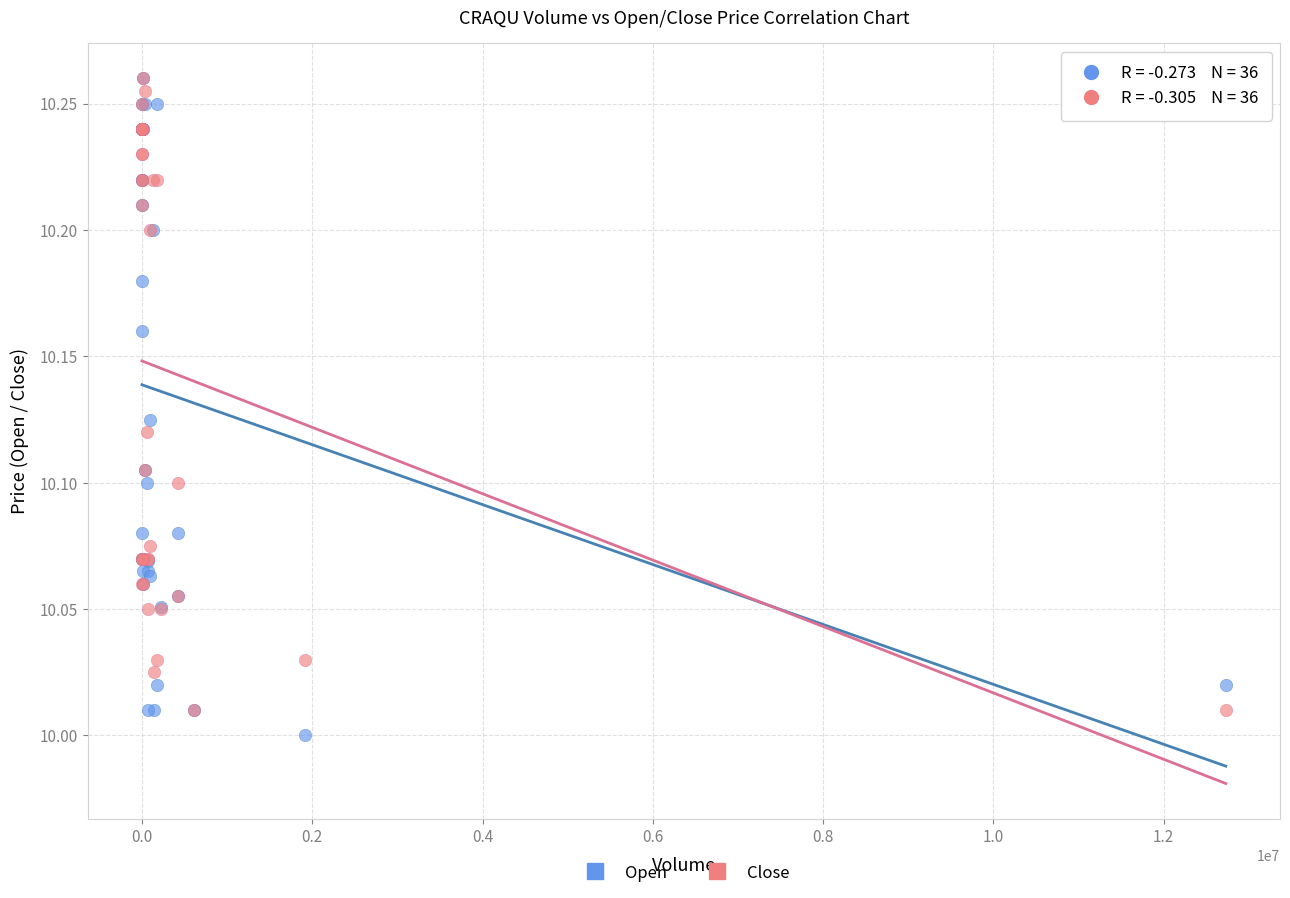

What are all the series names shown in the legend?

Open, Close